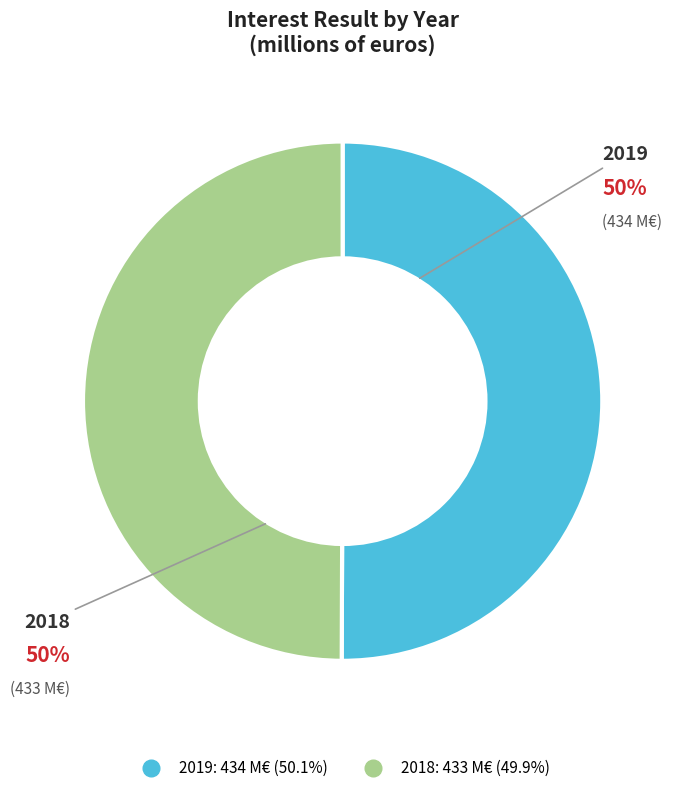

To the nearest percent, what portion does 2019 represent?

50%